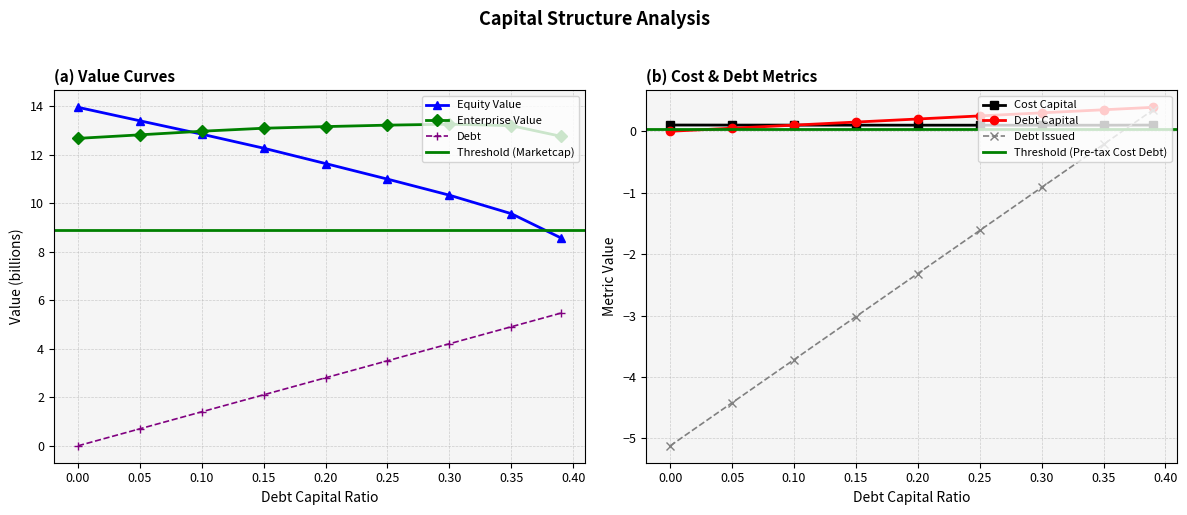

True or false: Equity Value has more than 2 interior local peaks.

False